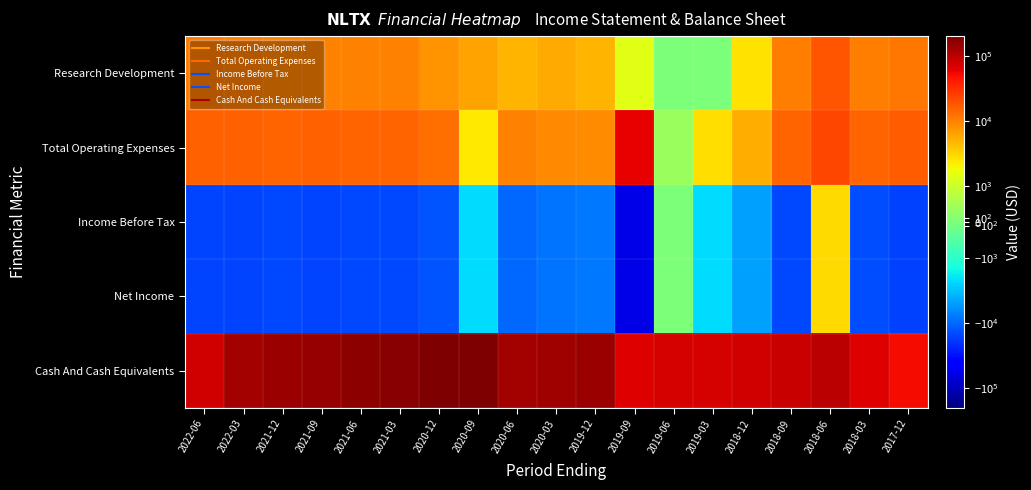

What is the maximum value shown in the chart?

201200